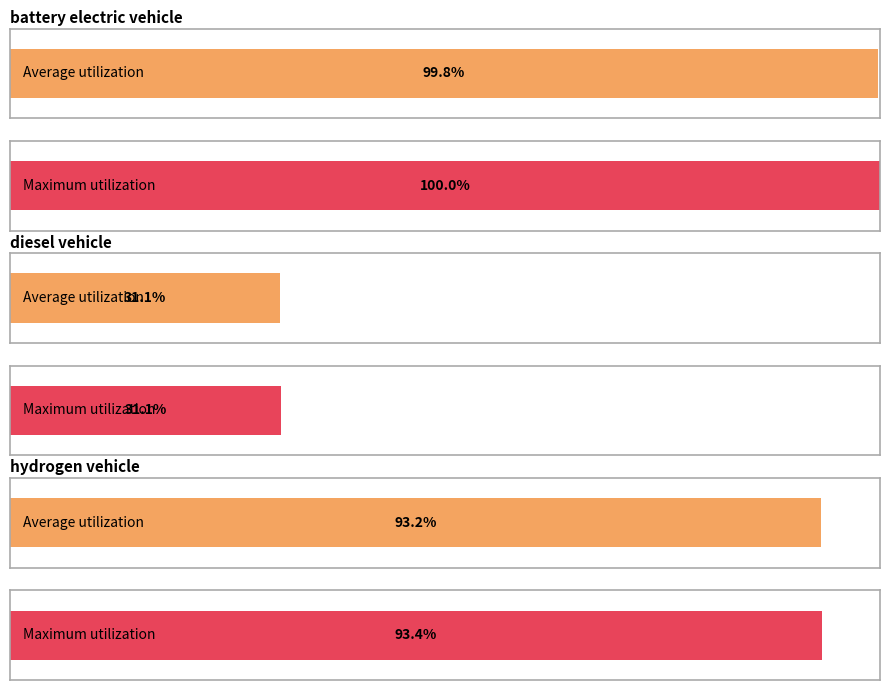

List the series in order of their peak value, lowest first.

diesel vehicle, hydrogen vehicle, battery electric vehicle